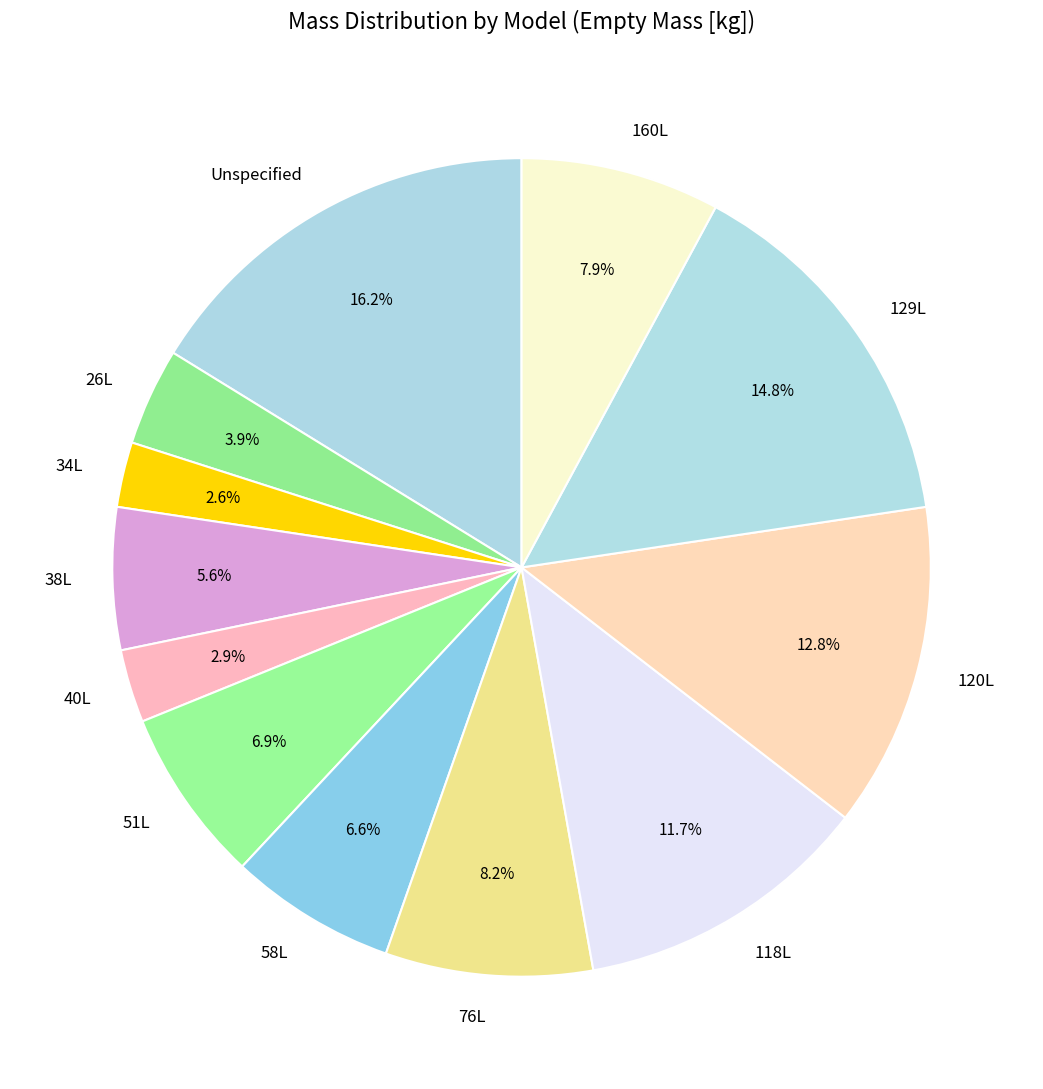

Which slice is the largest?

Unspecified